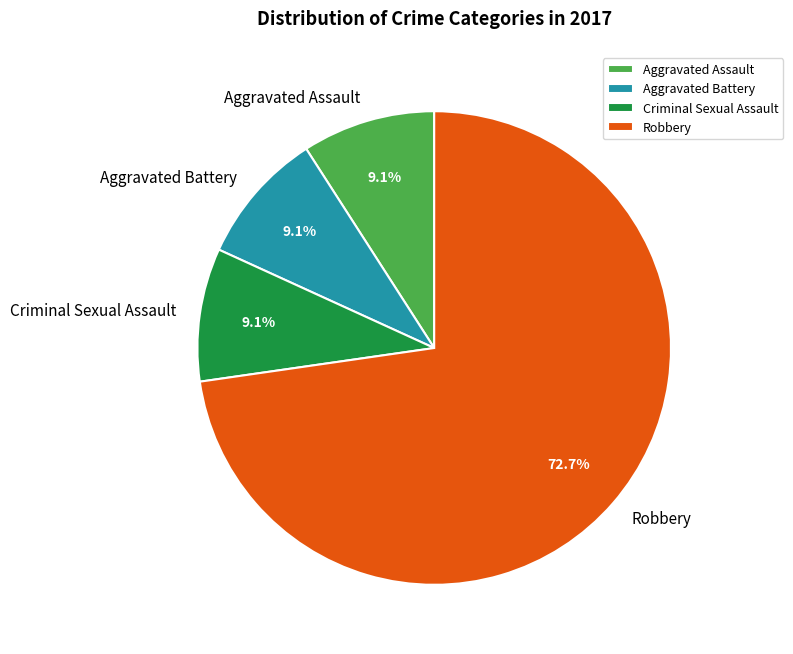

Is there a majority slice in this chart?

Yes